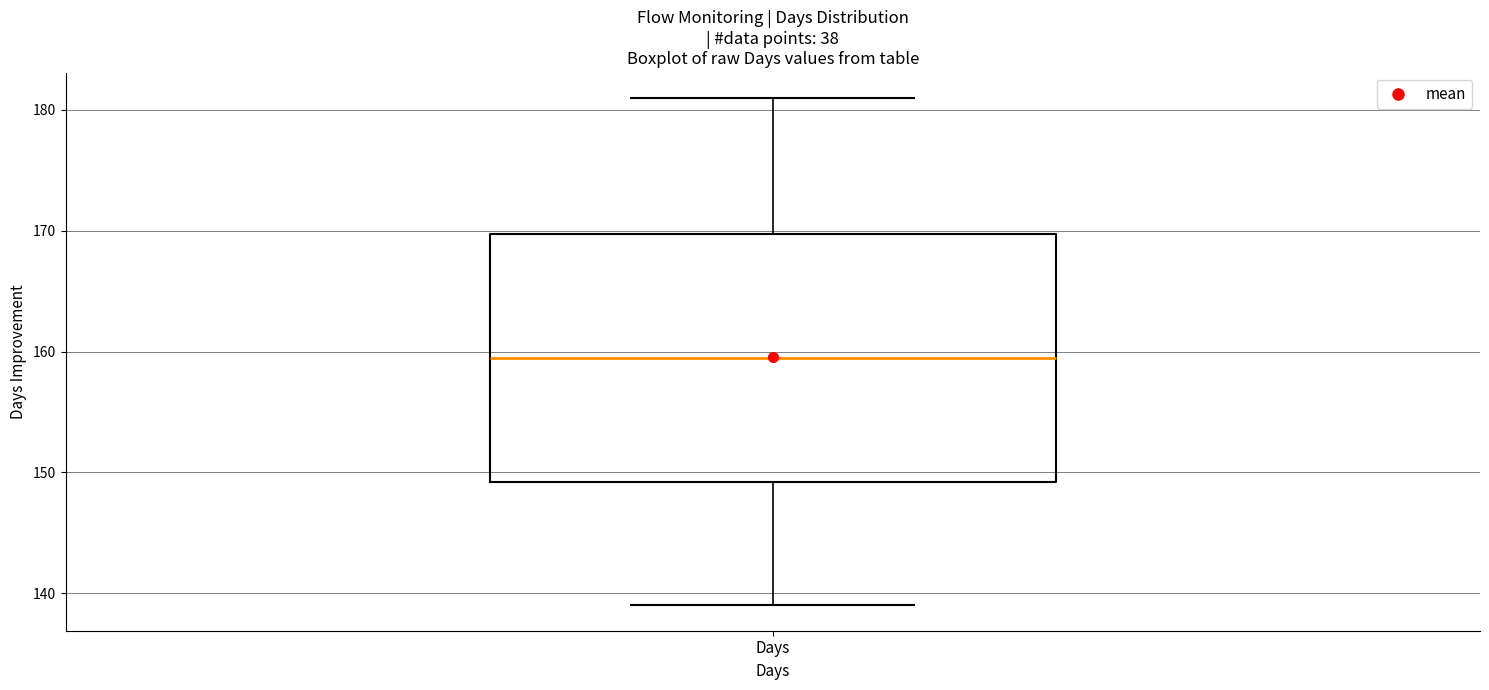

Transcribe this box plot: give where the median line is, the range the box spans, and where the two whiskers end, as read against the y-axis. The values are not printed on the chart, so give them approximately, as read against the axis.

median 160, box 149 to 170, whiskers 139 to 181